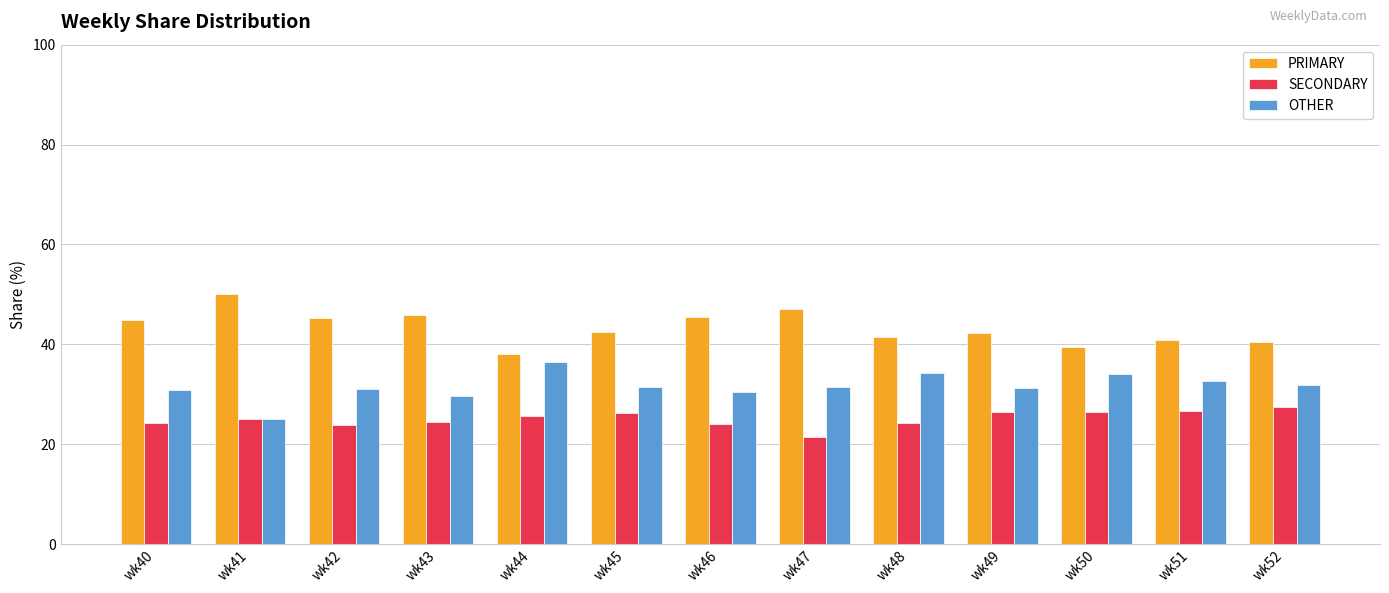

What is the spread (max minus min) of values at wk43?

21.4